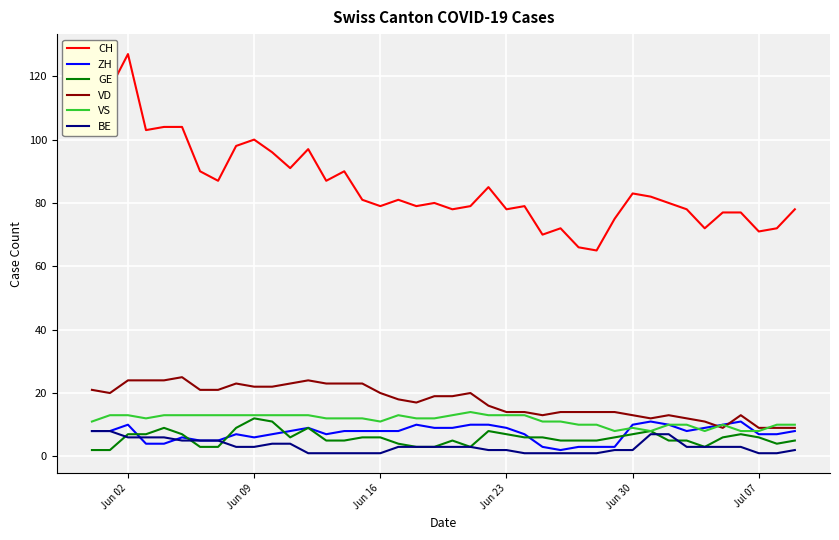

Which series has the widest spread of values?

CH